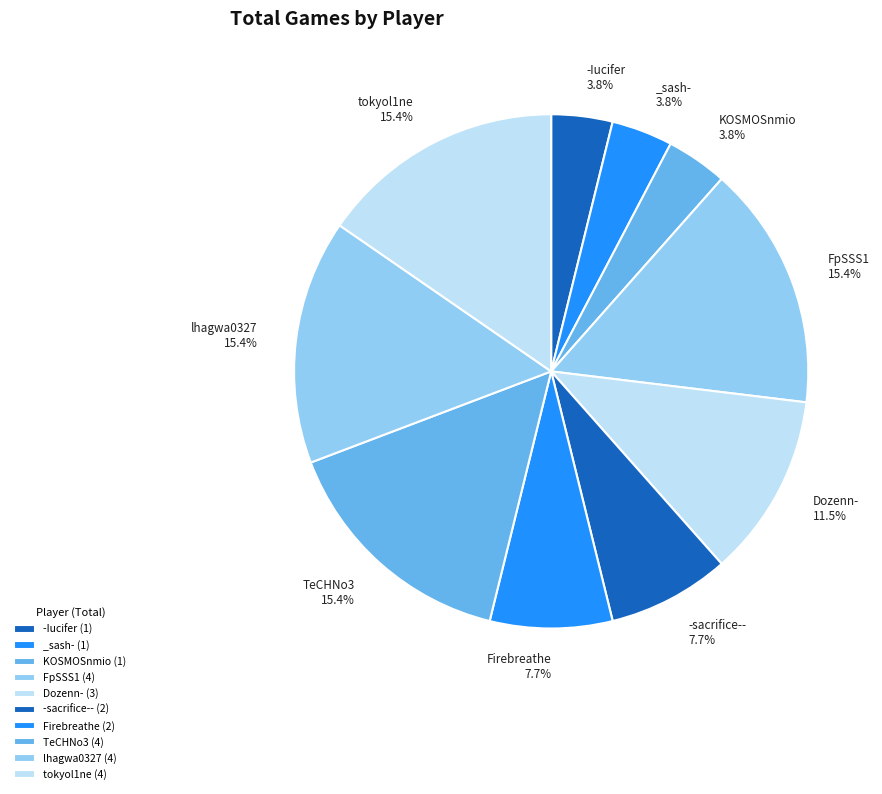

Count the number of slices in the pie.

10